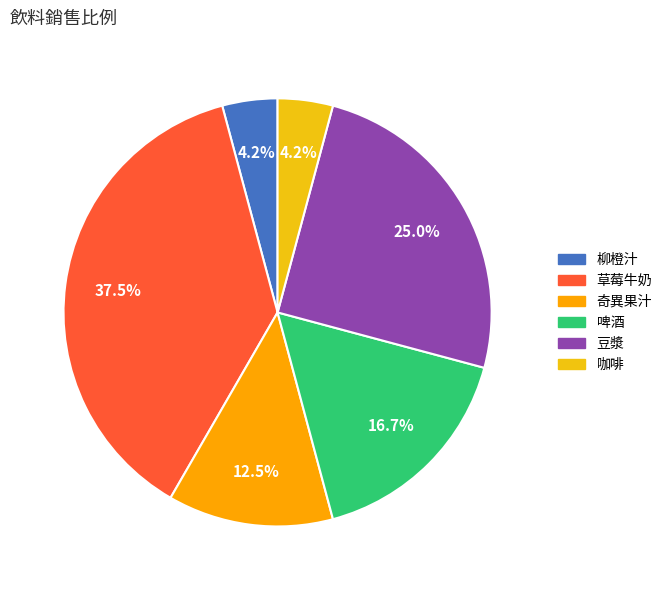

Which category has the biggest portion of the pie?

草莓牛奶